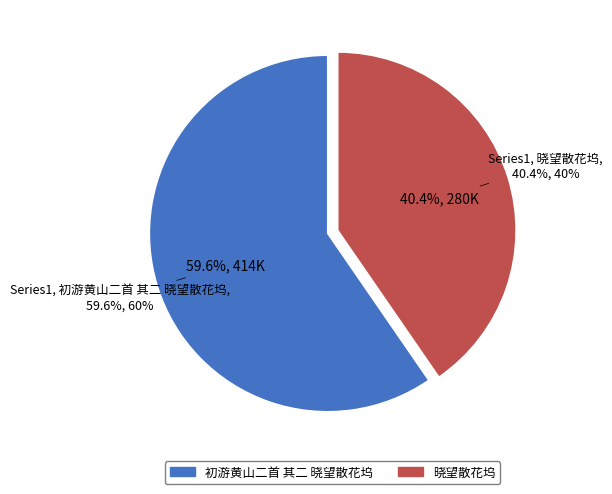

How many segments does this pie chart have?

2